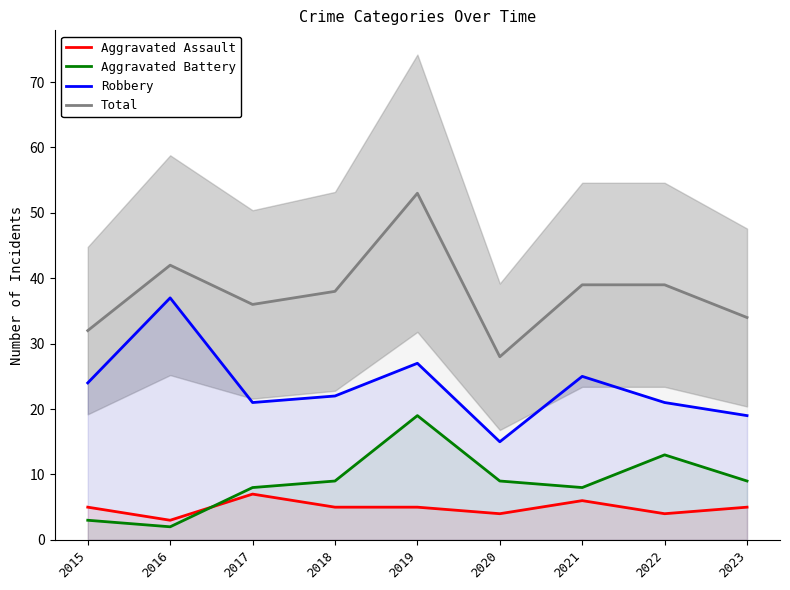

At which category is the sum across all series the highest?

2019